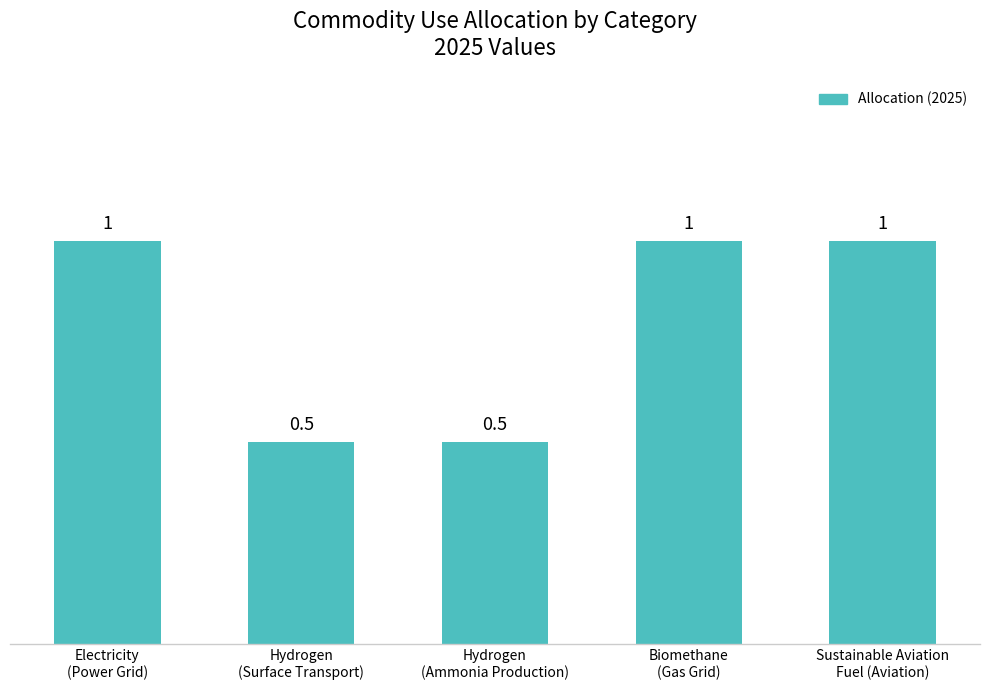

What is the sum of the values at Hydrogen
(Surface Transport) and Hydrogen
(Ammonia Production)?

1.0